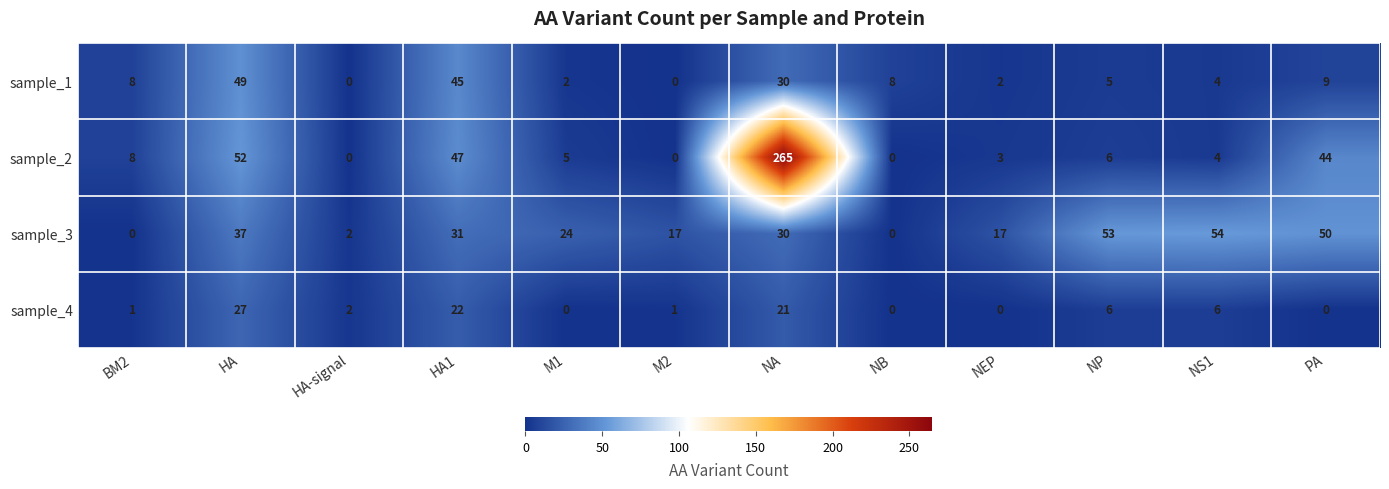

Which series has the largest total across all categories?

sample_2